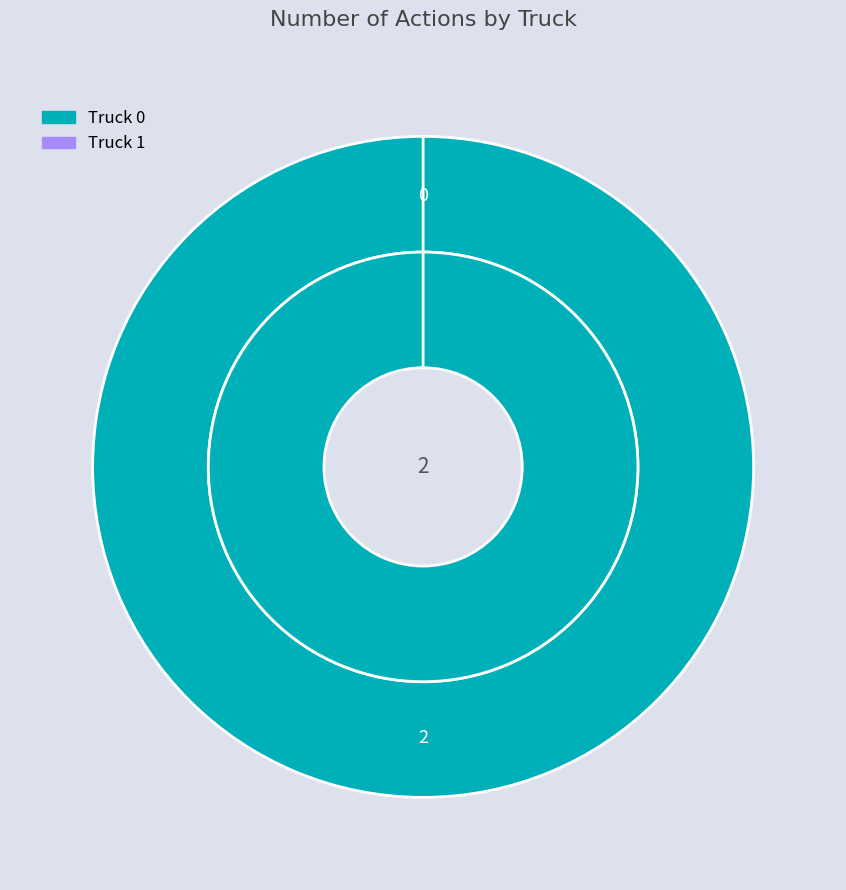

Rank the categories by value from lowest to highest.

Truck 1, Truck 0